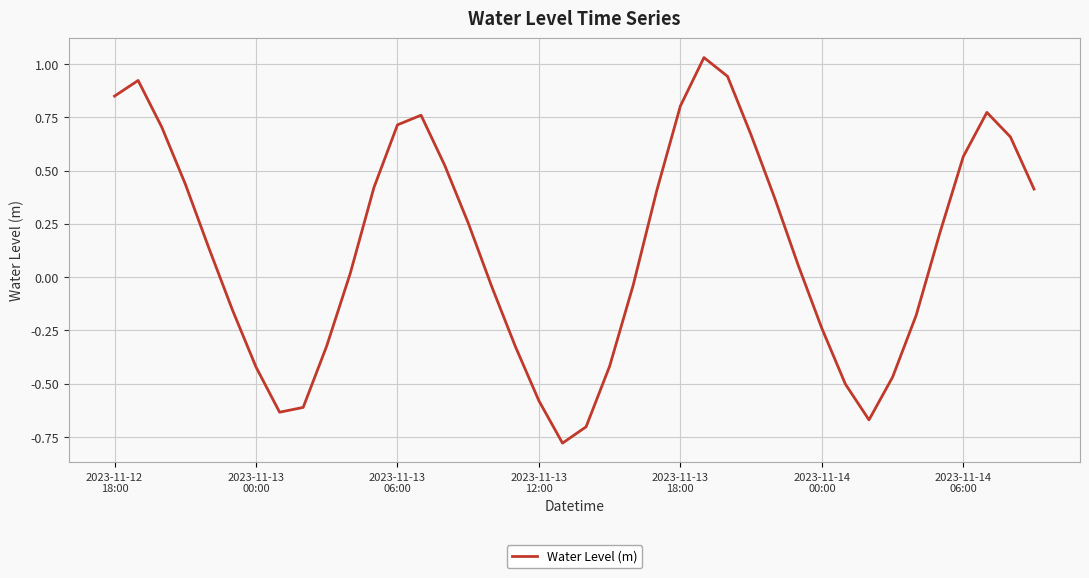

Rank the categories by value from highest to lowest.

25, 26, 2023-11-13
00:00, 2023-11-12
18:00, 24, 37, 13, 12, 2023-11-13
06:00, 27, 38, 36, 14, 2023-11-13
12:00, 11, 39, 23, 28, 15, 35, 2023-11-13
18:00, 29, 10, 22, 16, 2023-11-14
00:00, 34, 30, 9, 17, 21, 2023-11-14
06:00, 33, 31, 18, 8, 7, 32, 20, 19